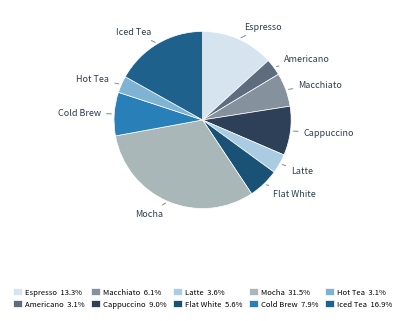

Which has a higher value, Latte or Americano?

Latte